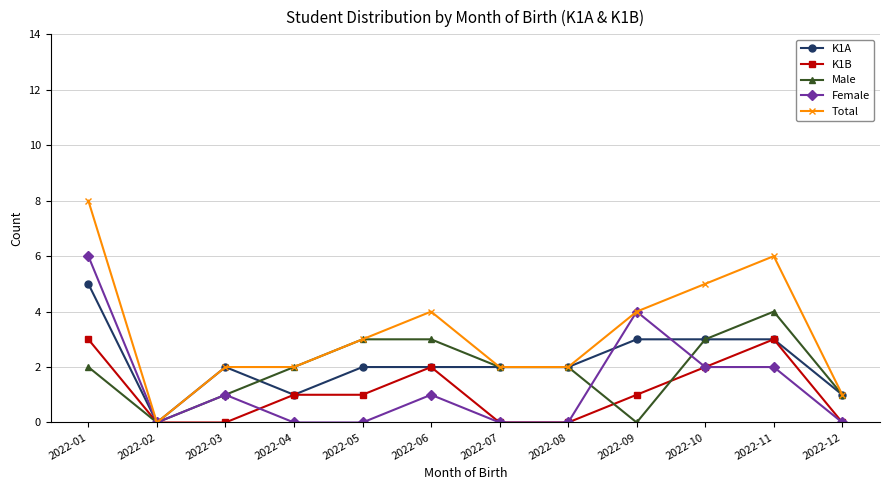

What is the value of the K1A point at the 4th from the left?

1